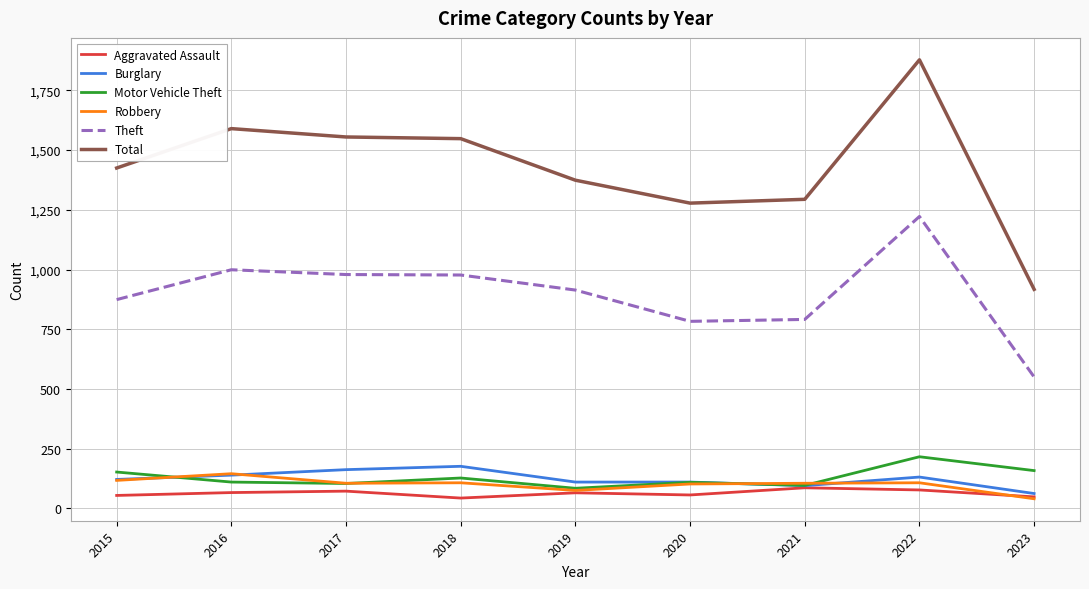

What is the difference between the maximum and minimum values in the Burglary series?

114